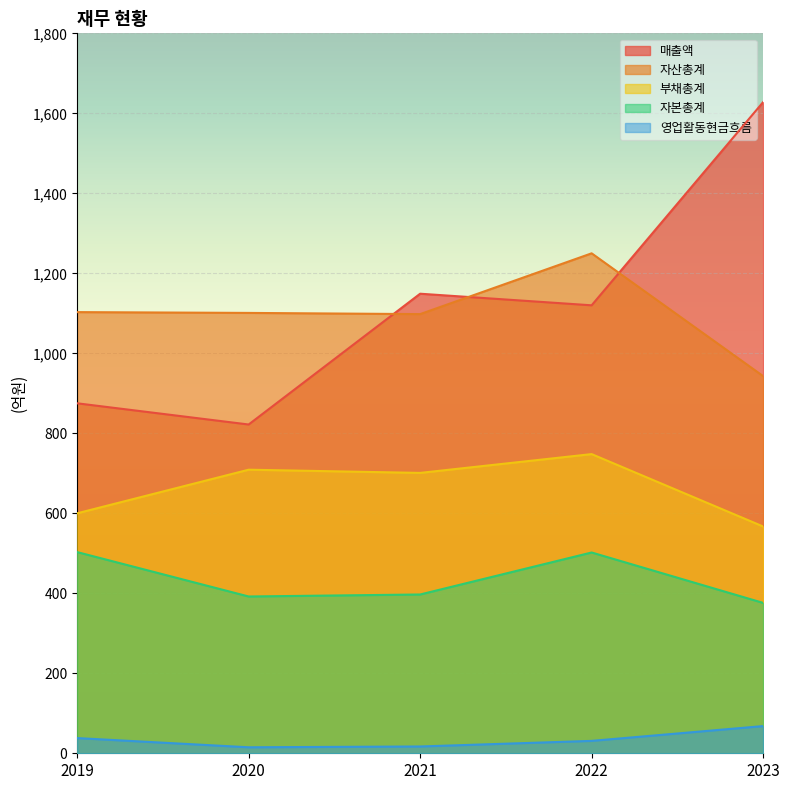

What is the sum of the 자산총계 values at 2020 and 2022?

2351